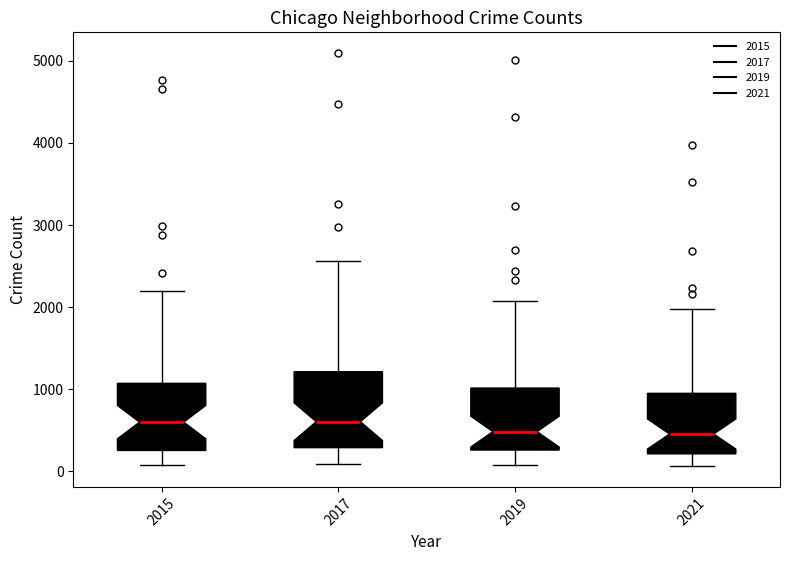

Comparing the boxes themselves (not the whiskers), which one is the tallest?

2017